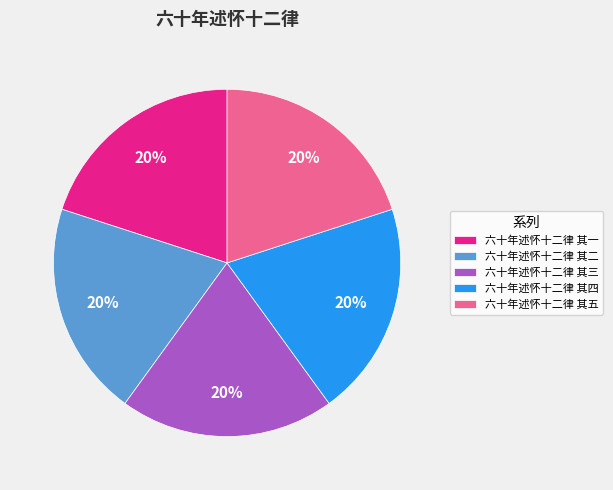

To the nearest percent, what is the average slice percentage?

20%